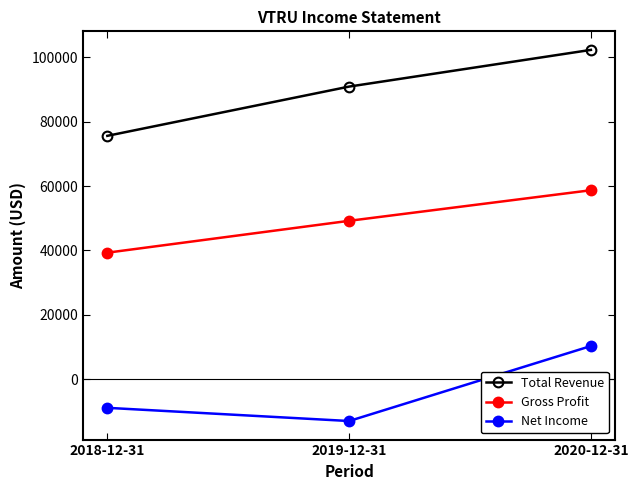

What value does the Gross Profit series have at 2019-12-31, to the nearest 50?

49200